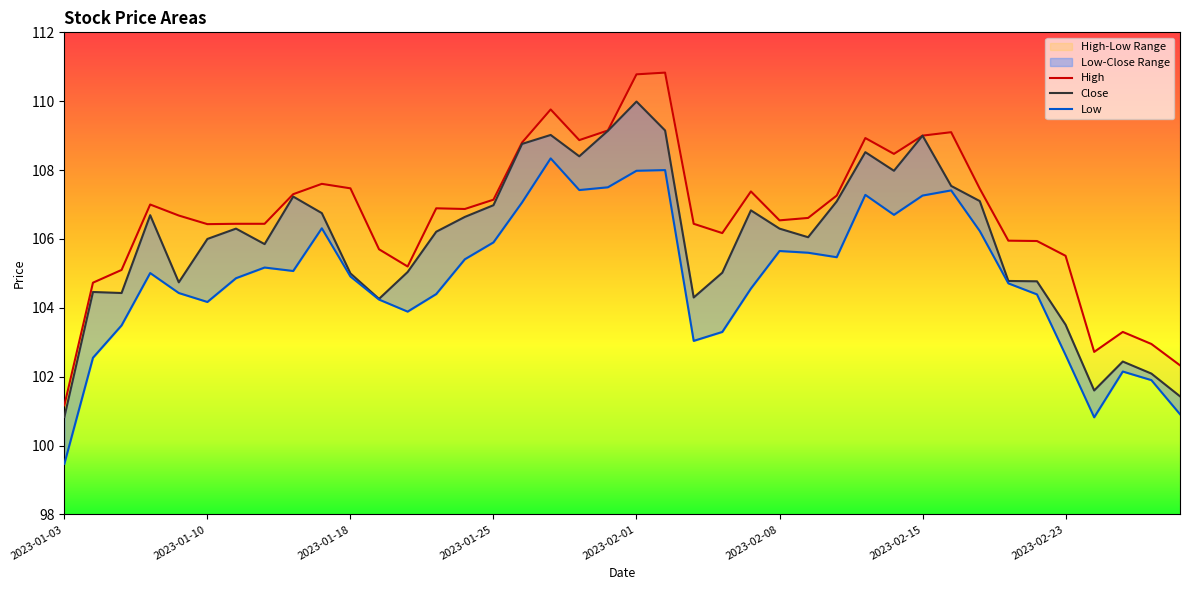

The High series shows 108.9 at 2023-01-30. True or false?

True